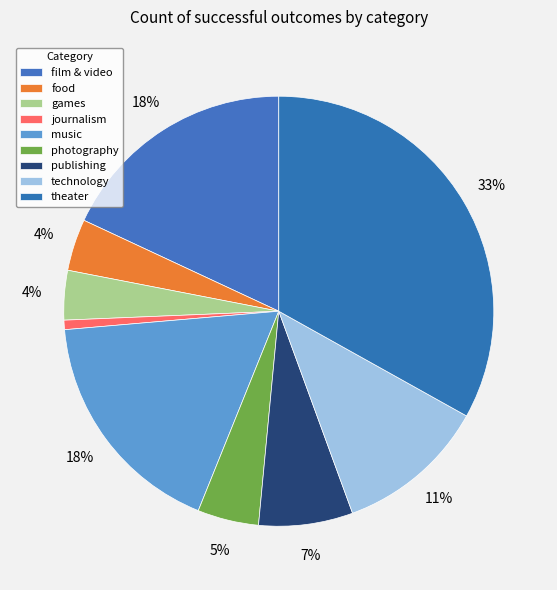

Is it true that journalism is 11% of the pie?

False